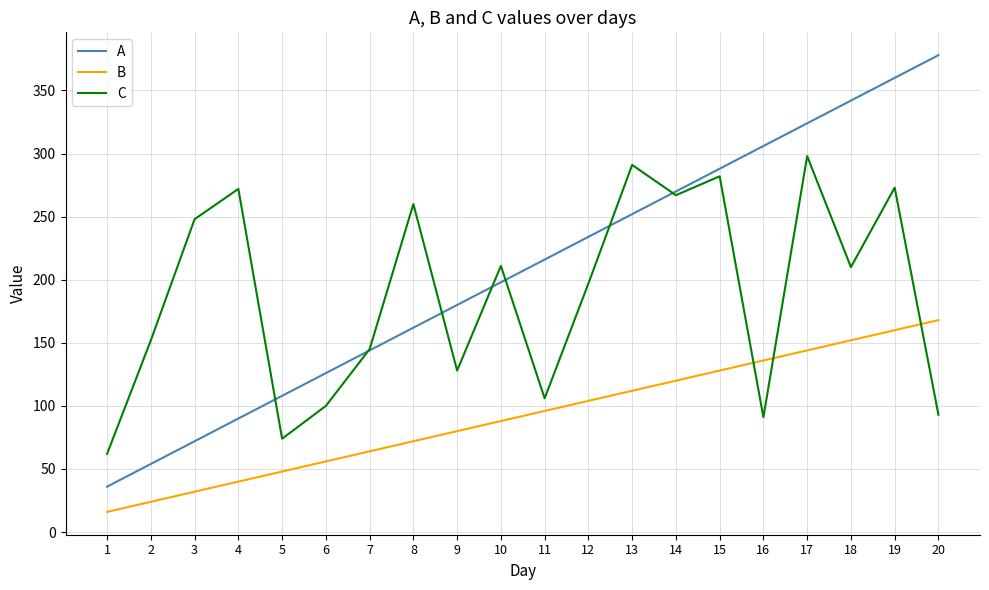

Between 16 and 20, which series saw the biggest shift?

A